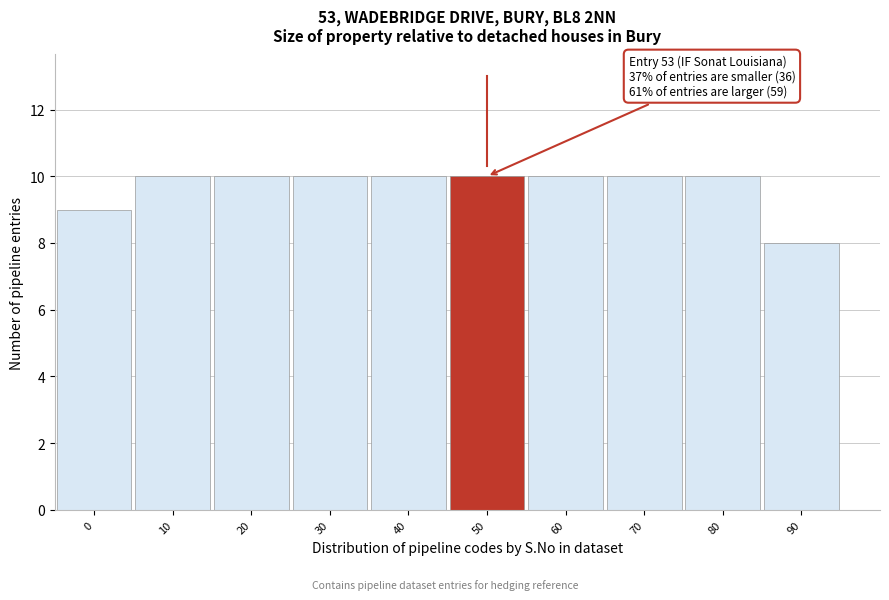

Reading right to left, list all the values displayed in this chart.

8	10	10	10	10	10	10	10	10	9